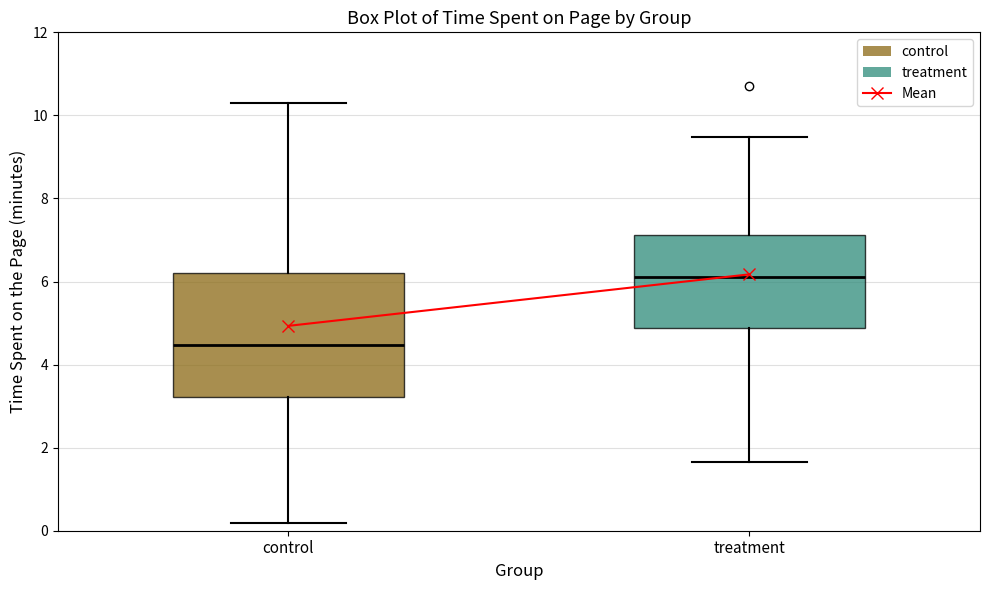

Where is the upper edge of the box for control on the y-axis? The values are not printed on the chart, so give them approximately, as read against the axis.

6.2